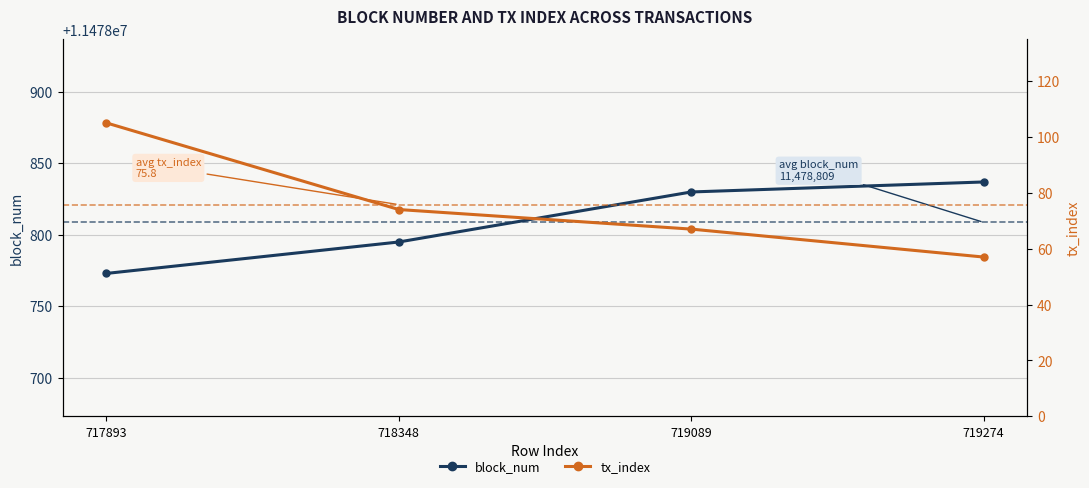

Does the chart display data point markers on the line(s)?

Yes